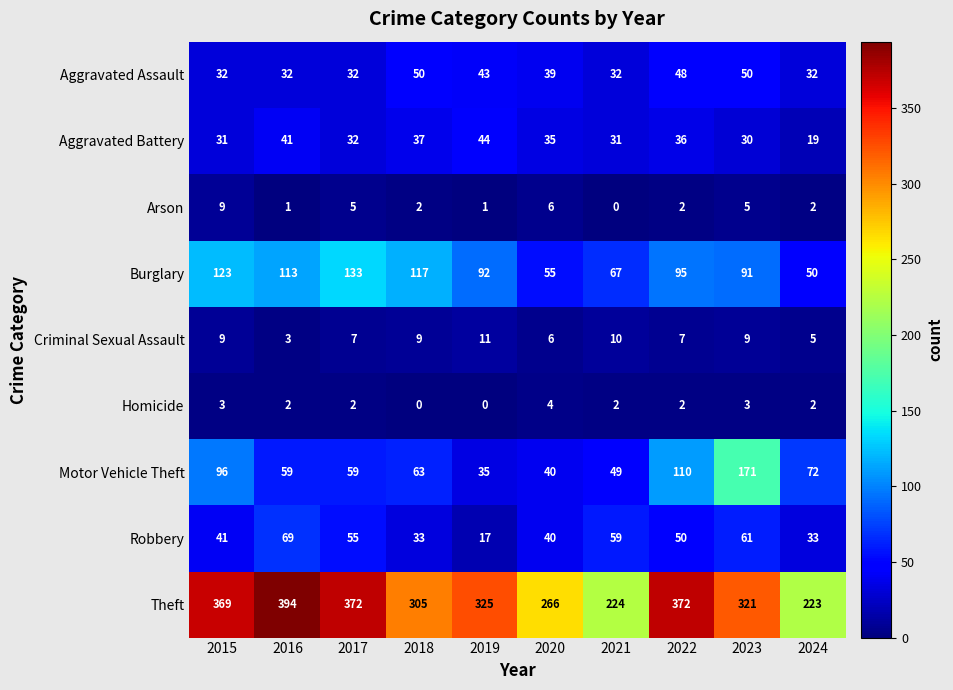

Which series has the largest total across all categories?

Theft